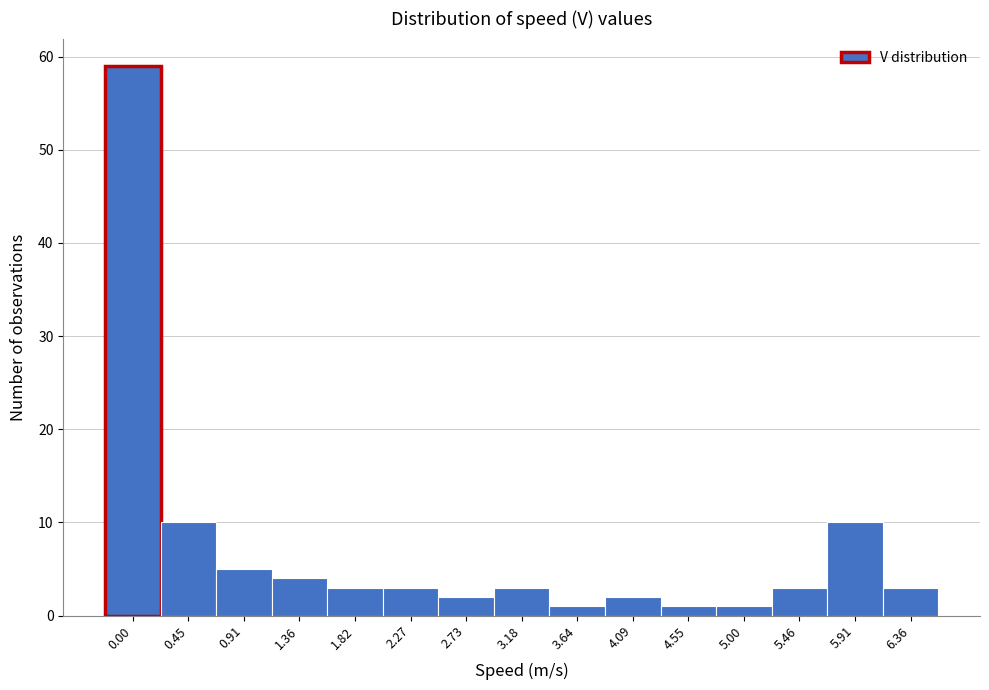

Reading right to left, list all the values displayed in this chart.

3	10	3	1	1	2	1	3	2	3	3	4	5	10	59